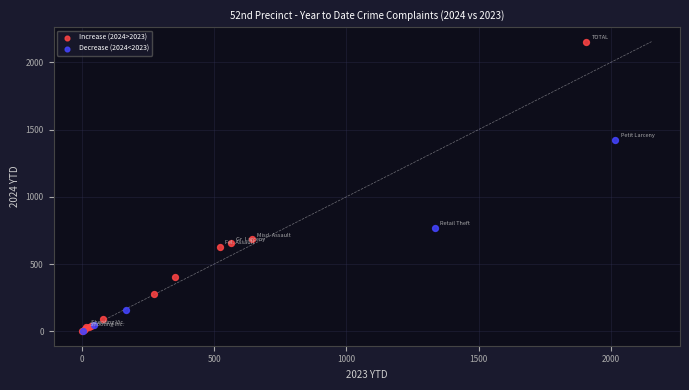

Which series reaches the maximum Y coordinate?

Increase (2024>2023)